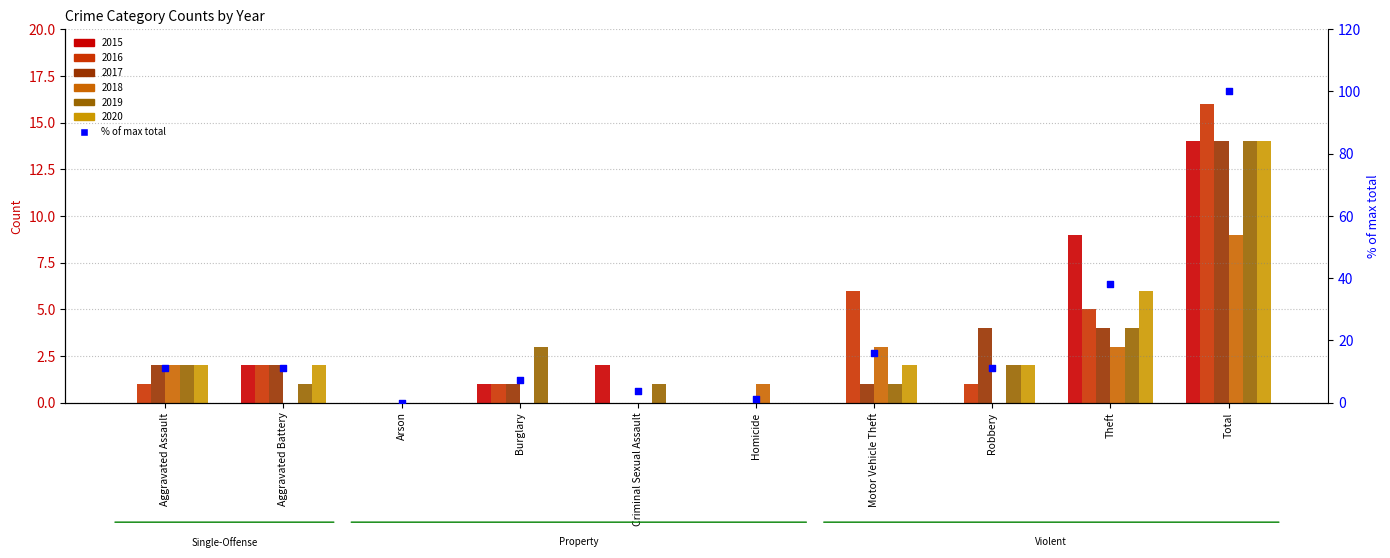

What is the ratio of the value at Burglary to the value at Theft?

0.2